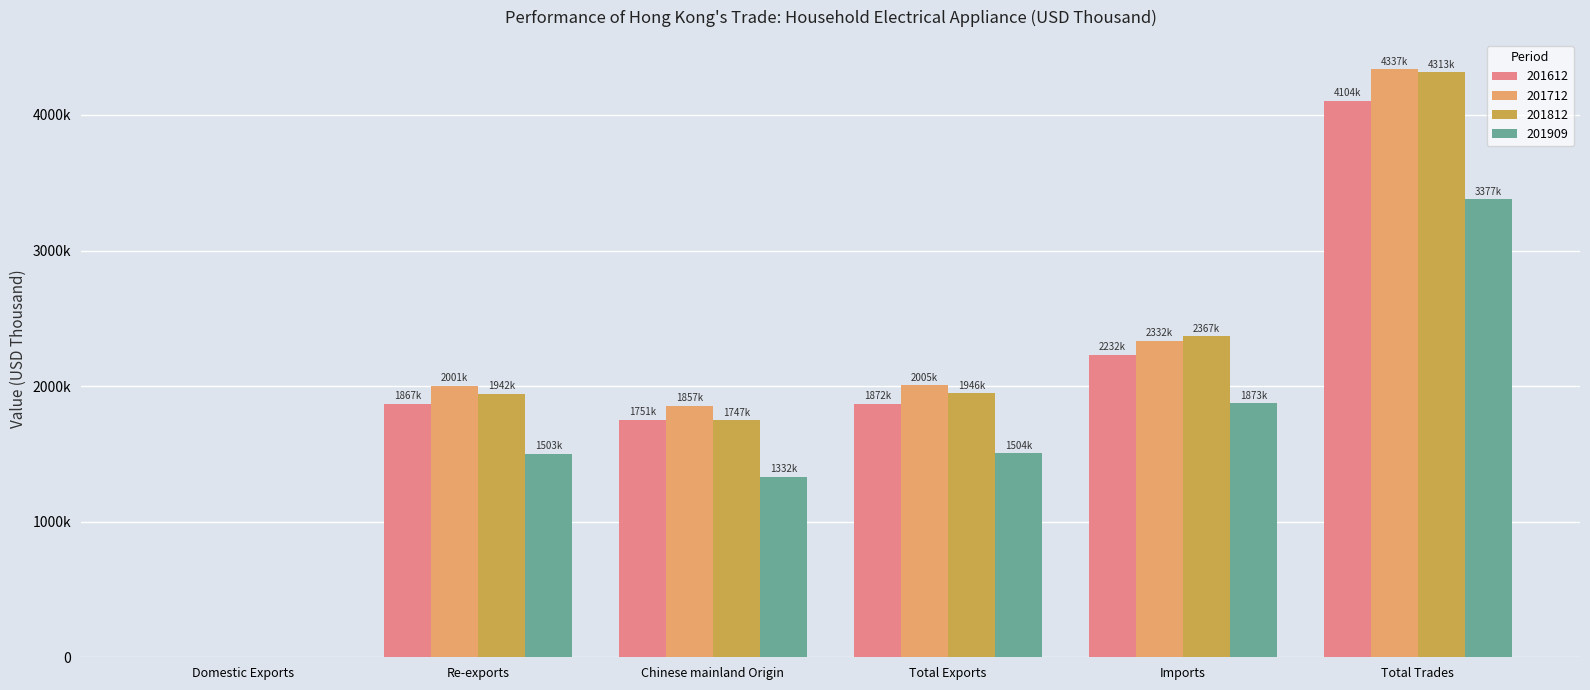

Which has a higher value, Imports or Chinese mainland Origin?

Imports